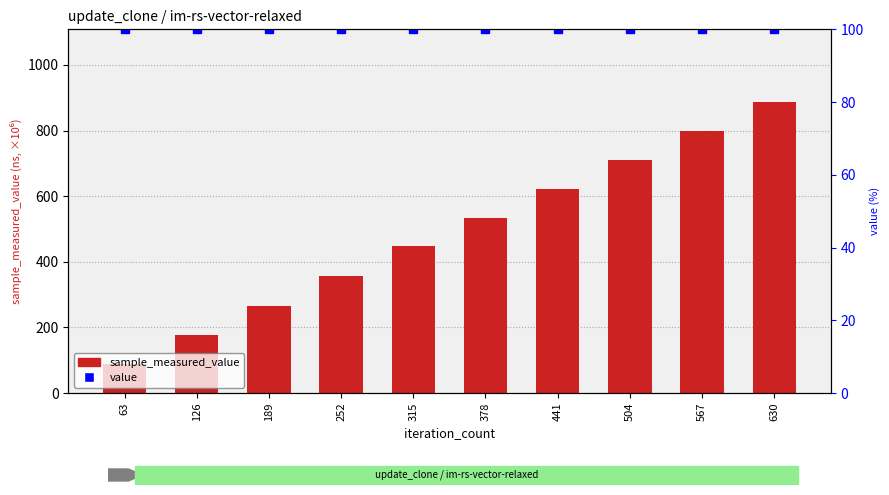

Which series has the largest total across all categories?

sample_measured_value